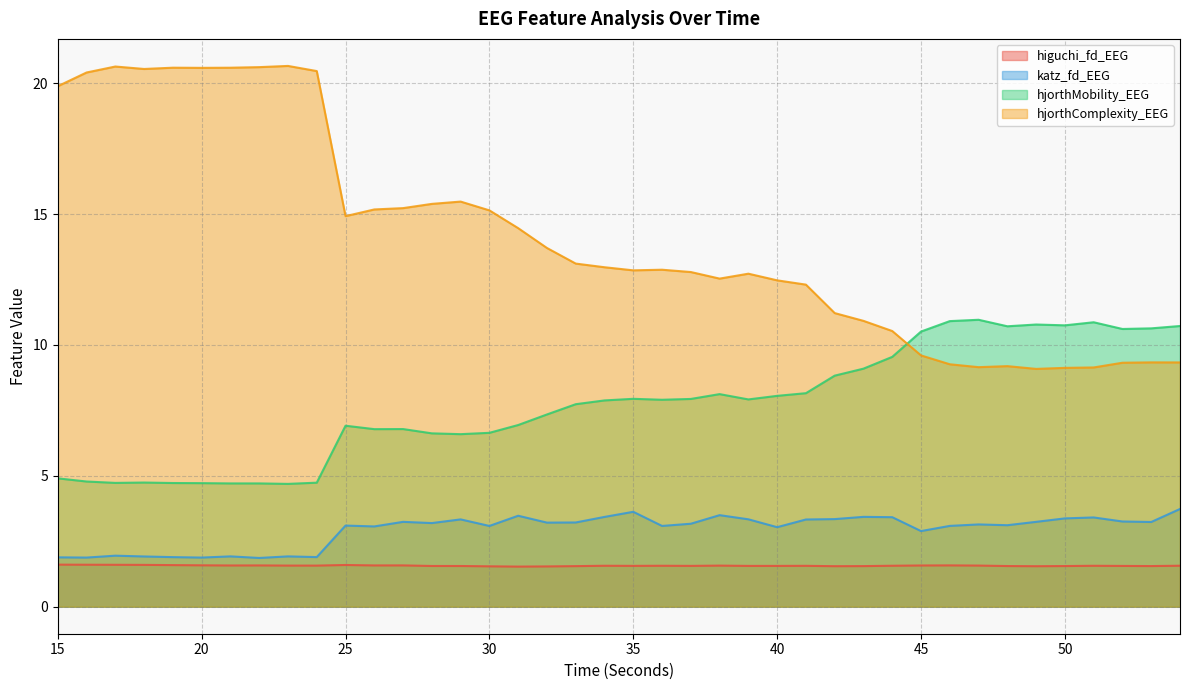

What is the difference between the highest and lowest values at 26?

13.6